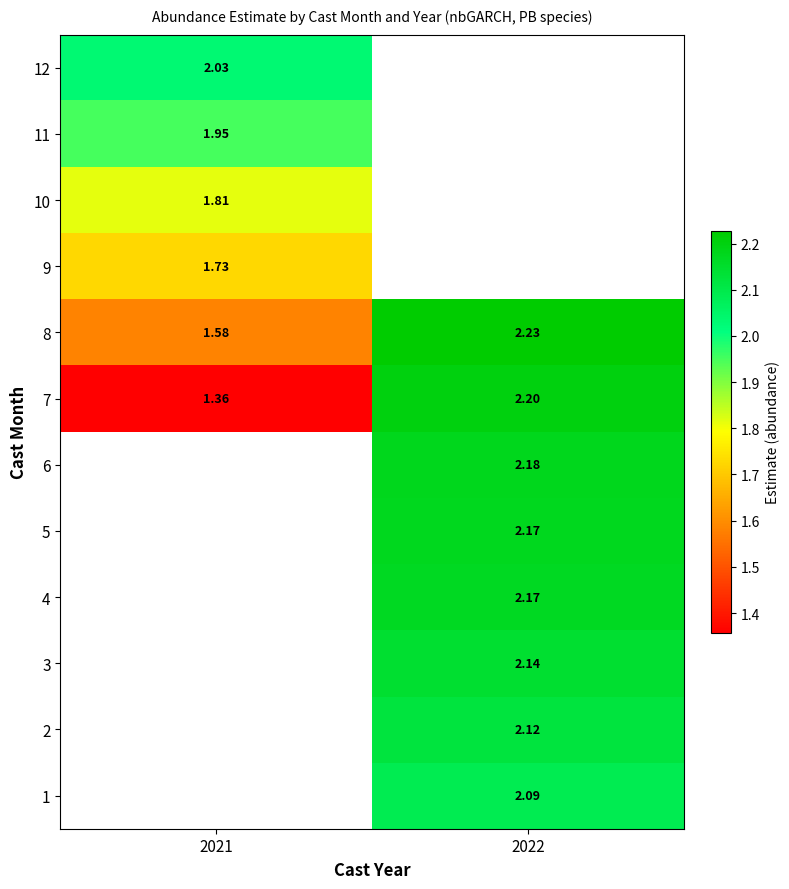

How many series are shown in this chart?

12